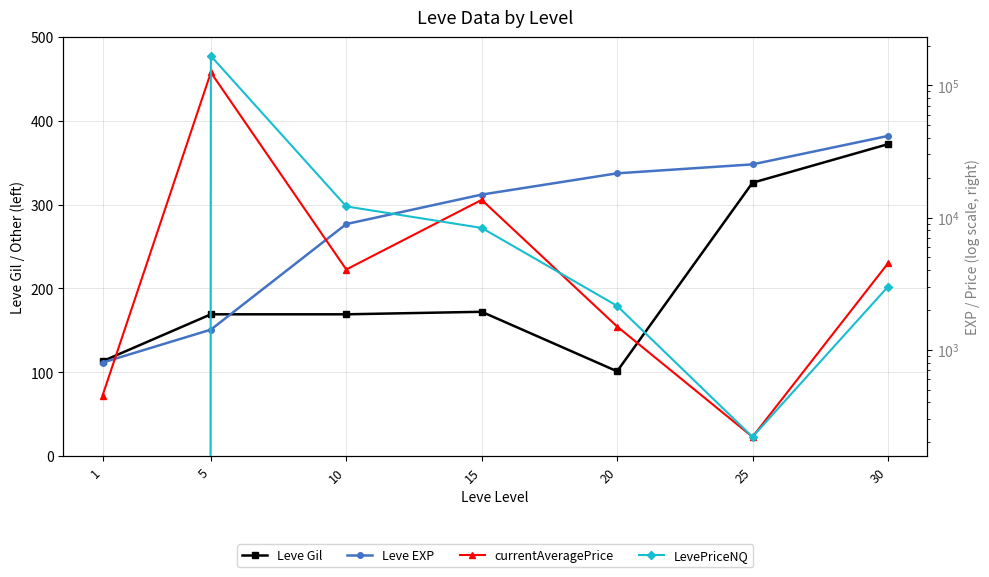

Rank the categories by LevePriceNQ value from highest to lowest.

5, 10, 15, 30, 20, 25, 1